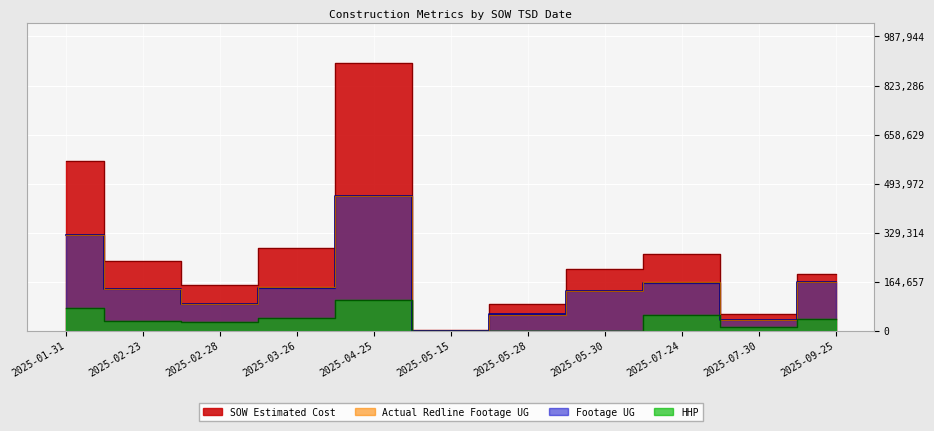

True or false: Actual Redline Completed Footage UG has a value of 288597.2 at 2025-09-25.

False